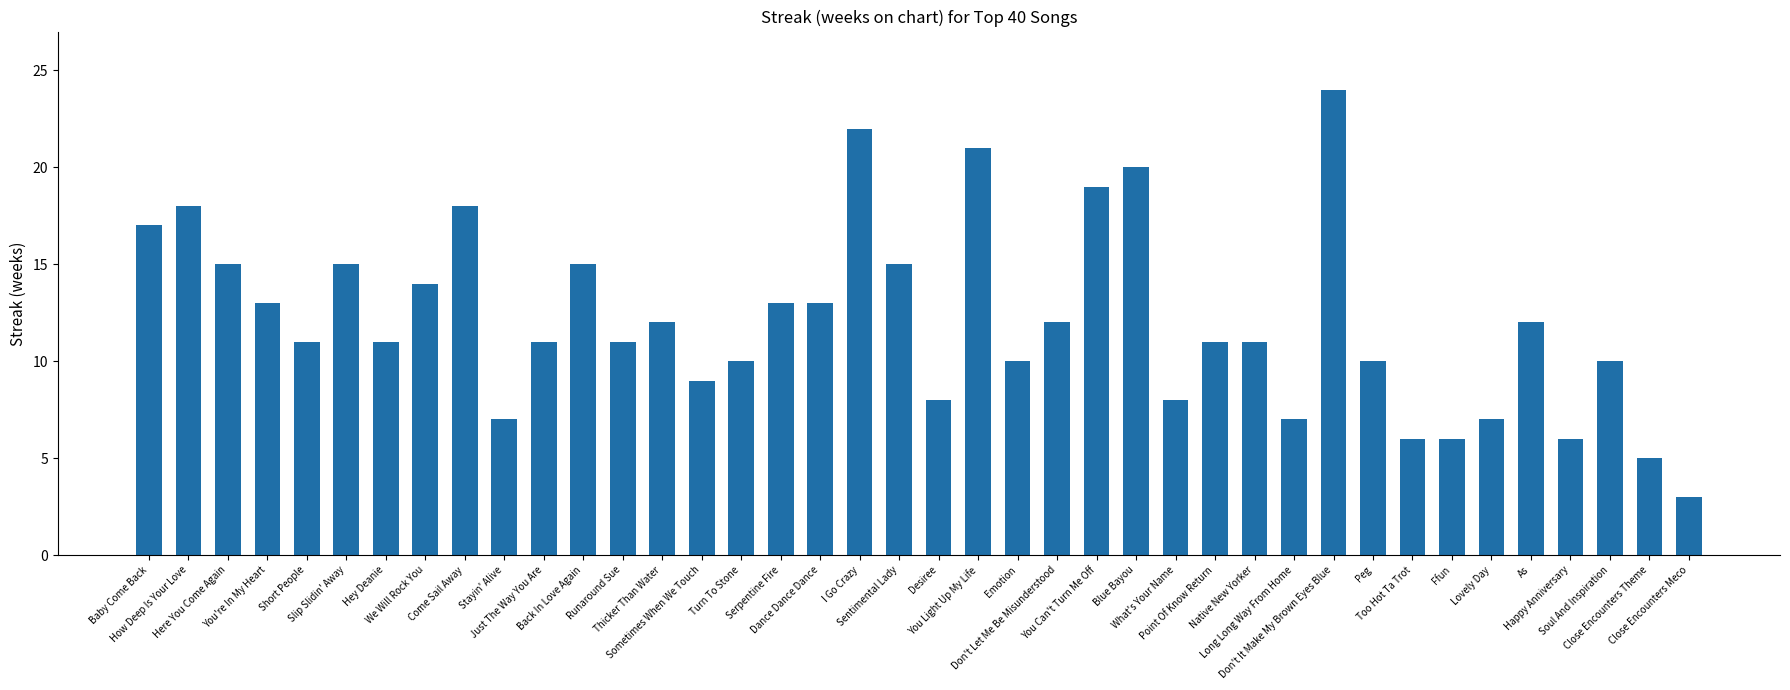

What is the minimum value shown in the chart?

3